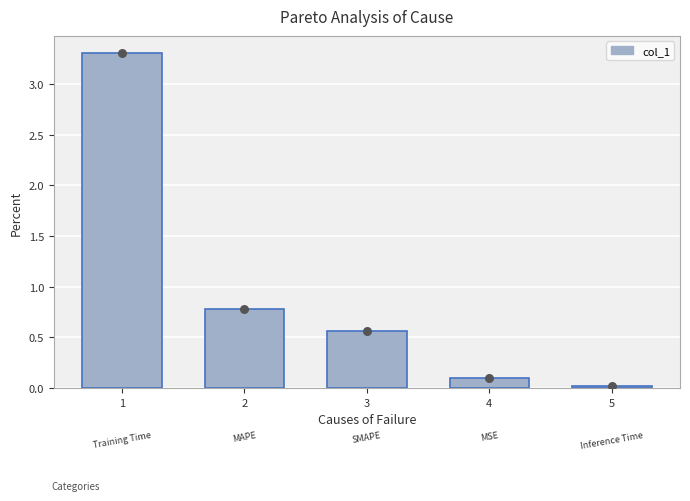

Which has a higher value, 2 or 1?

1